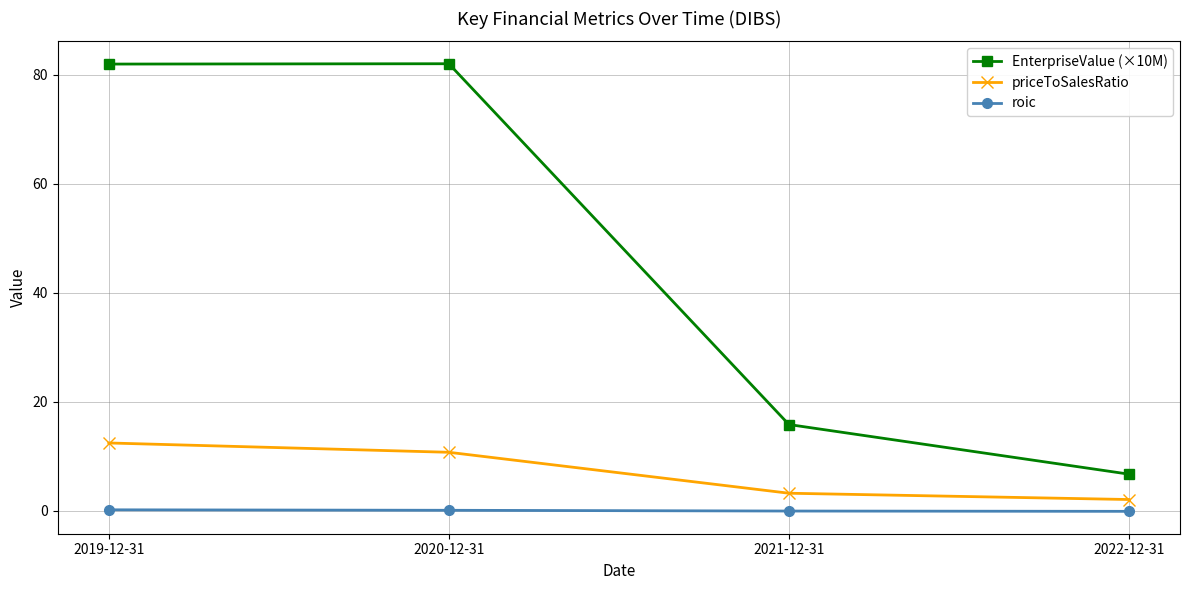

Is it true that priceToSalesRatio equals 16.5 at 2020-12-31?

False